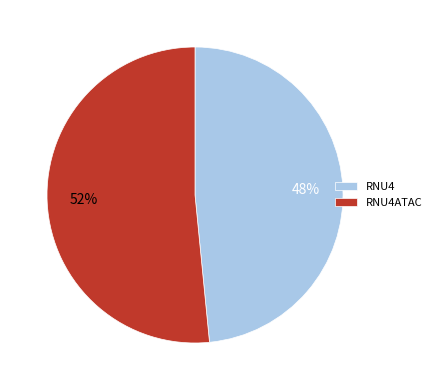

What percentage is the RNU4 slice, to the nearest percent?

48%